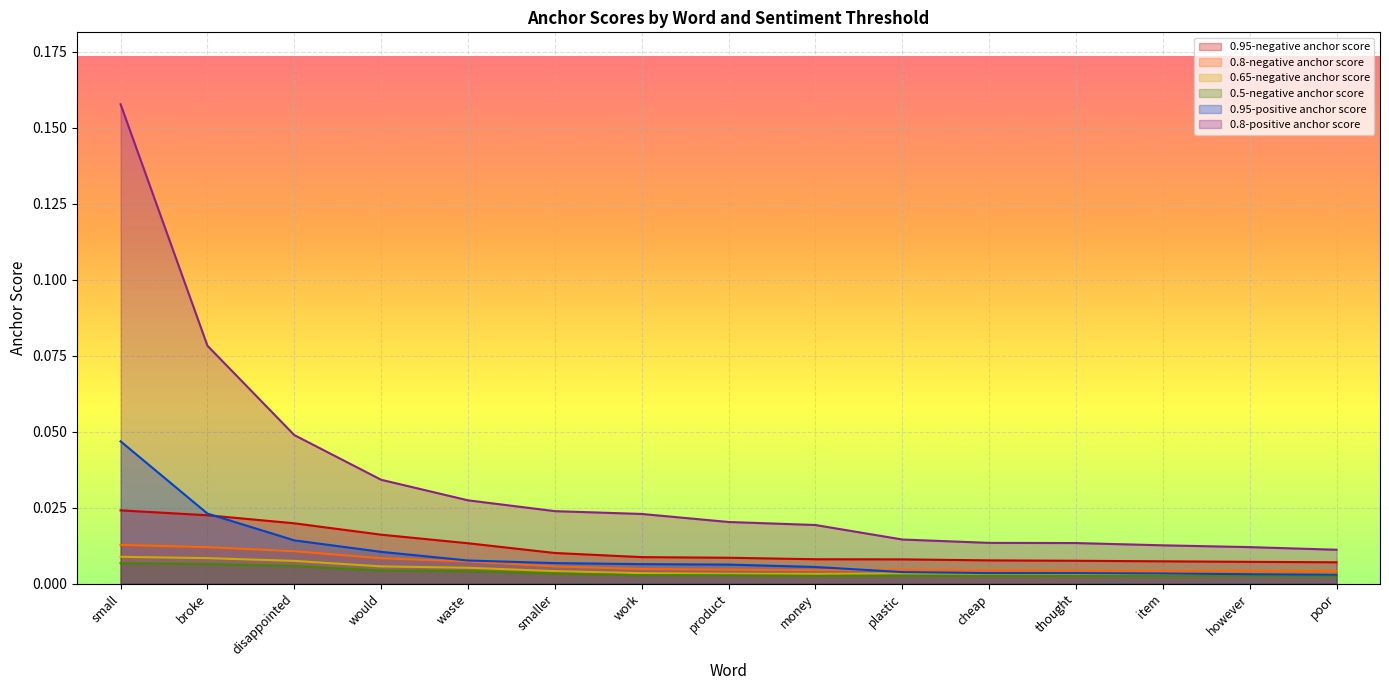

What is the label of the 14th point from the right?

broke